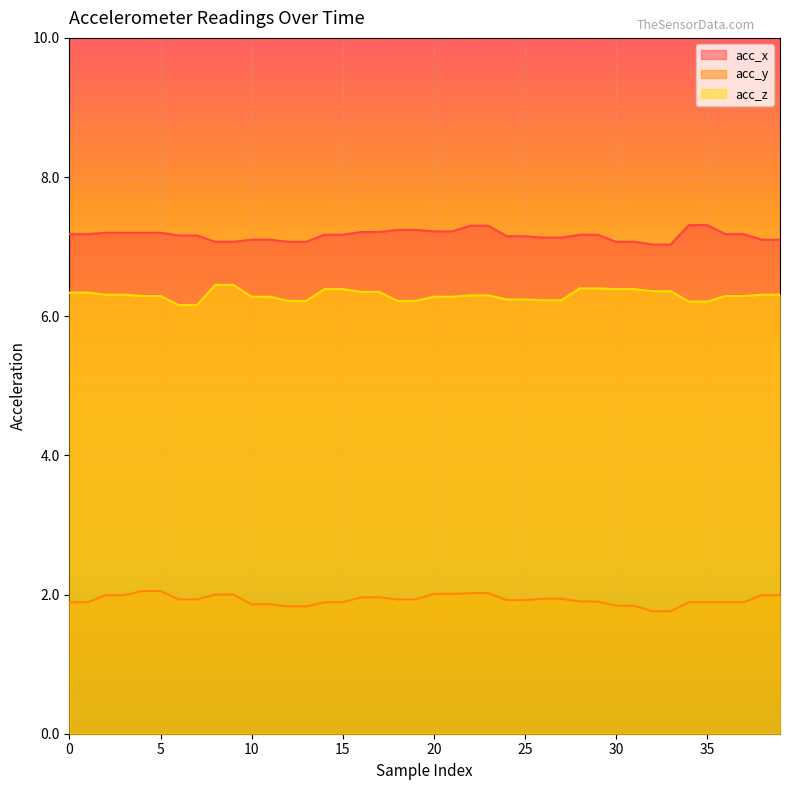

List the labels in order of acc_z value, largest first.

8, 9, 28, 29, 14, 15, 30, 31, 32, 33, 16, 17, 0, 1, 2, 3, 38, 39, 22, 23, 4, 5, 36, 37, 10, 11, 20, 21, 24, 25, 26, 27, 12, 13, 18, 19, 34, 35, 6, 7